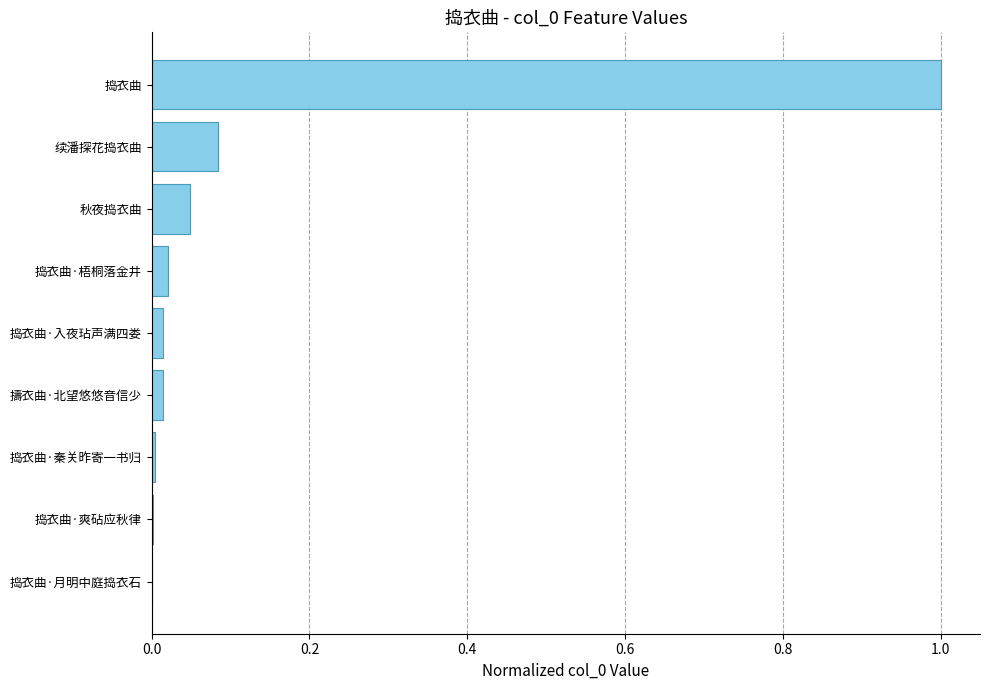

The chart shows a value of 1.0 at 捣衣曲. True or false?

True